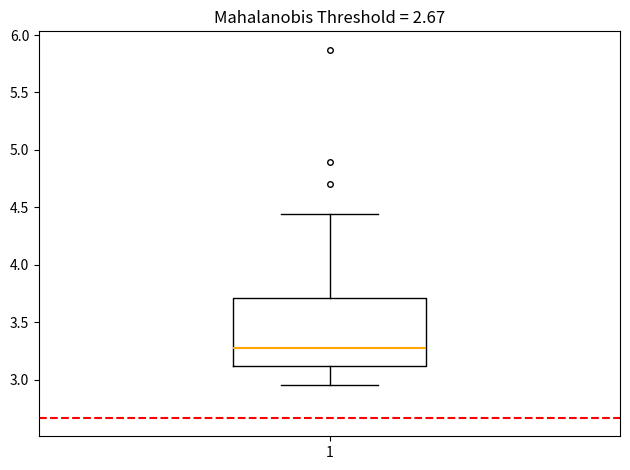

Where does the median line of the box at x = 1 sit on the y-axis? The values are not printed on the chart, so give them approximately, as read against the axis.

3.30